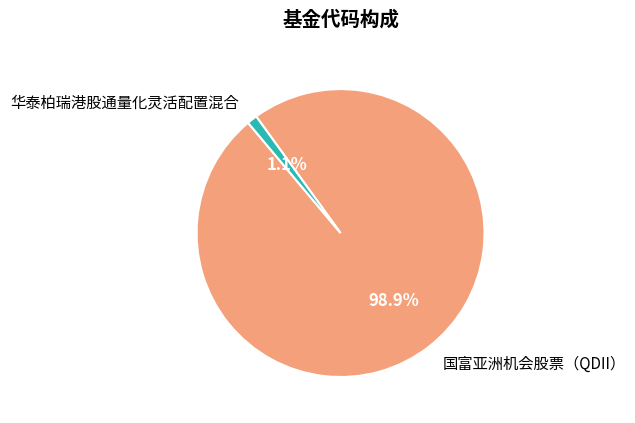

Is there a majority slice in this chart?

Yes